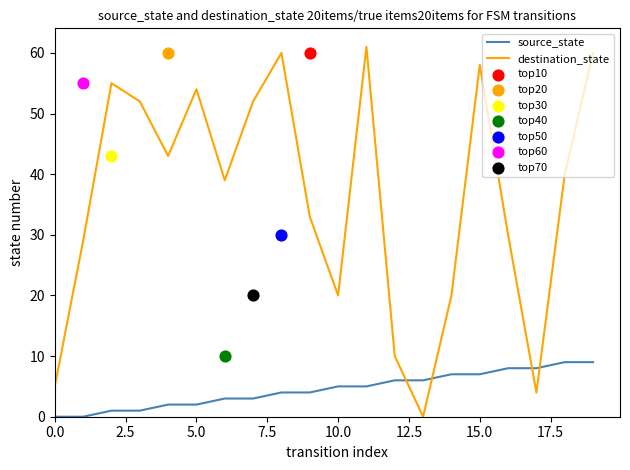

Which series has the widest spread of Y values?

destination_state